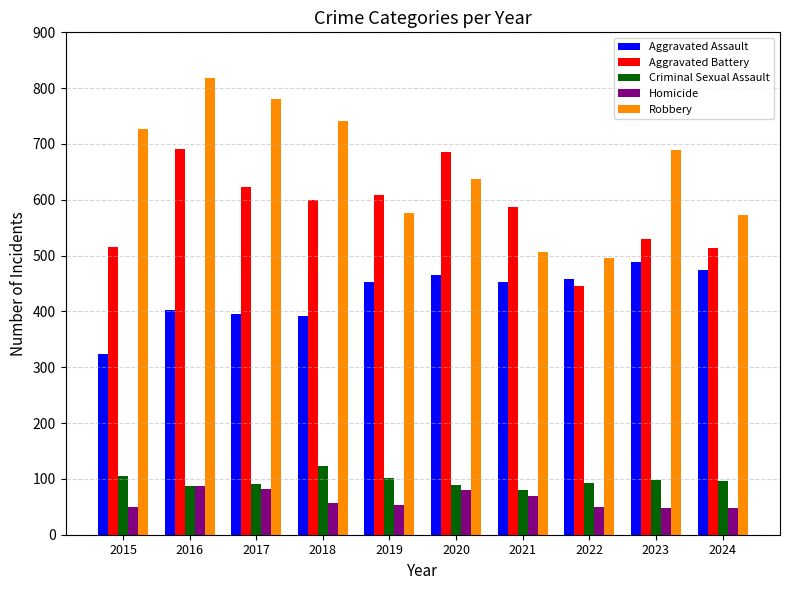

How many bars are there in total?

50